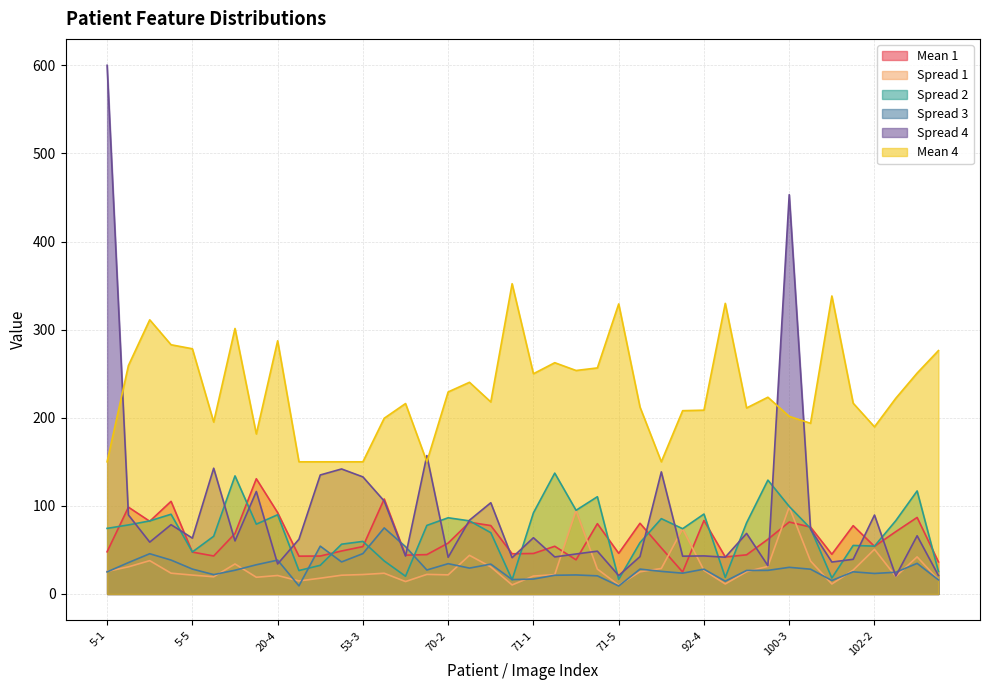

At which label does Mean 4 first exceed 222?

5-2